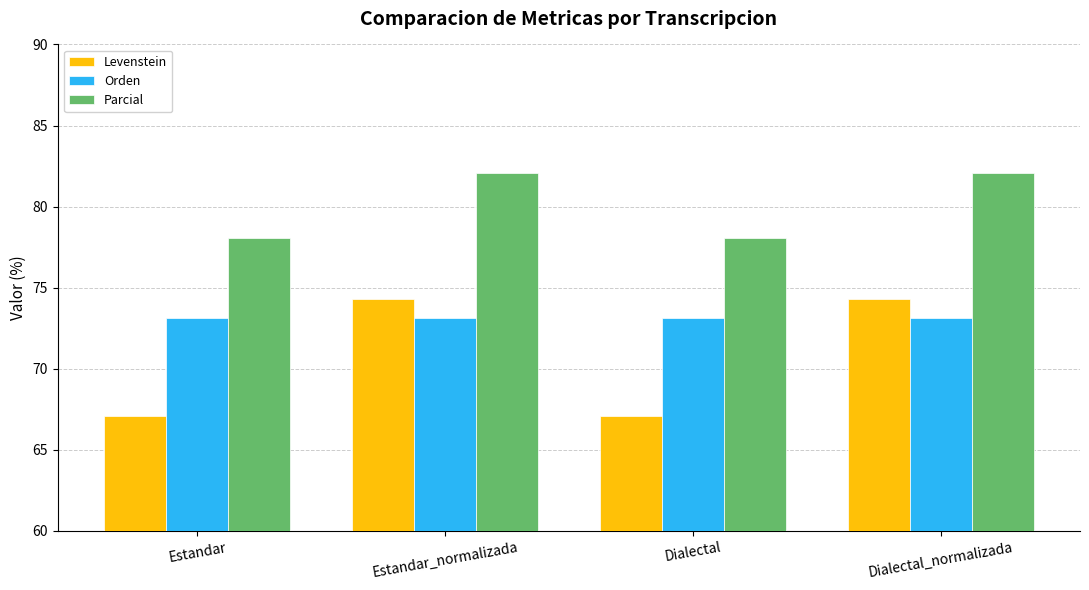

How many values in the Parcial series exceed 82?

2